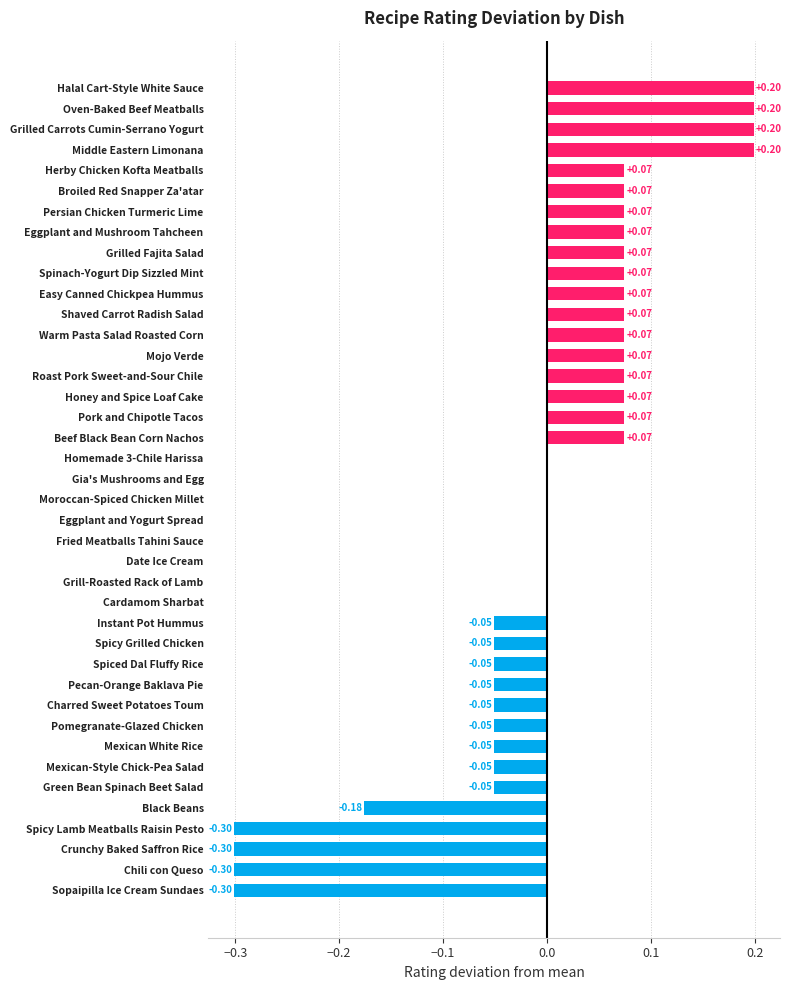

How many series are shown in this chart?

1